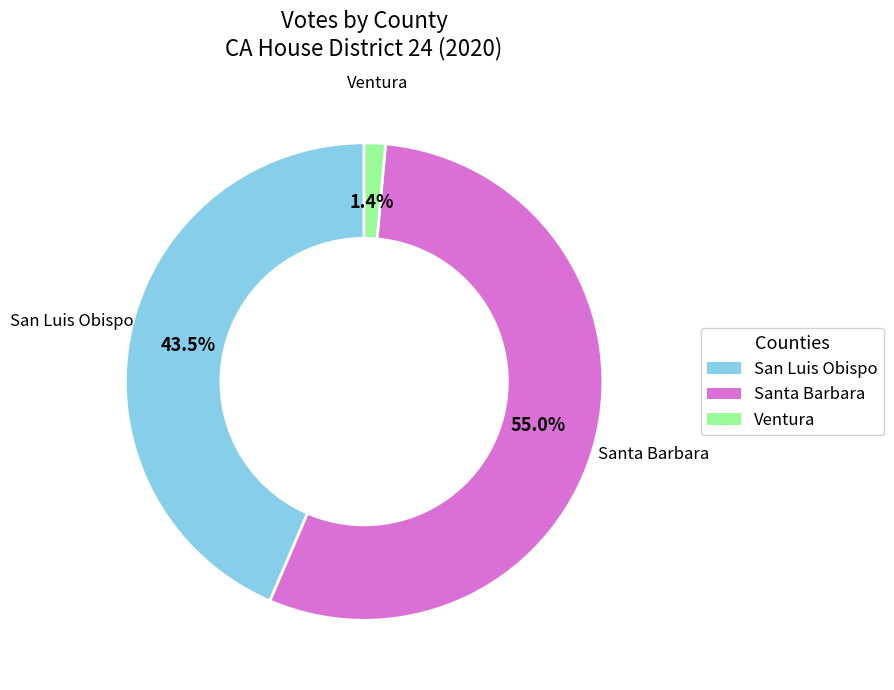

Does any single category account for the majority?

Yes